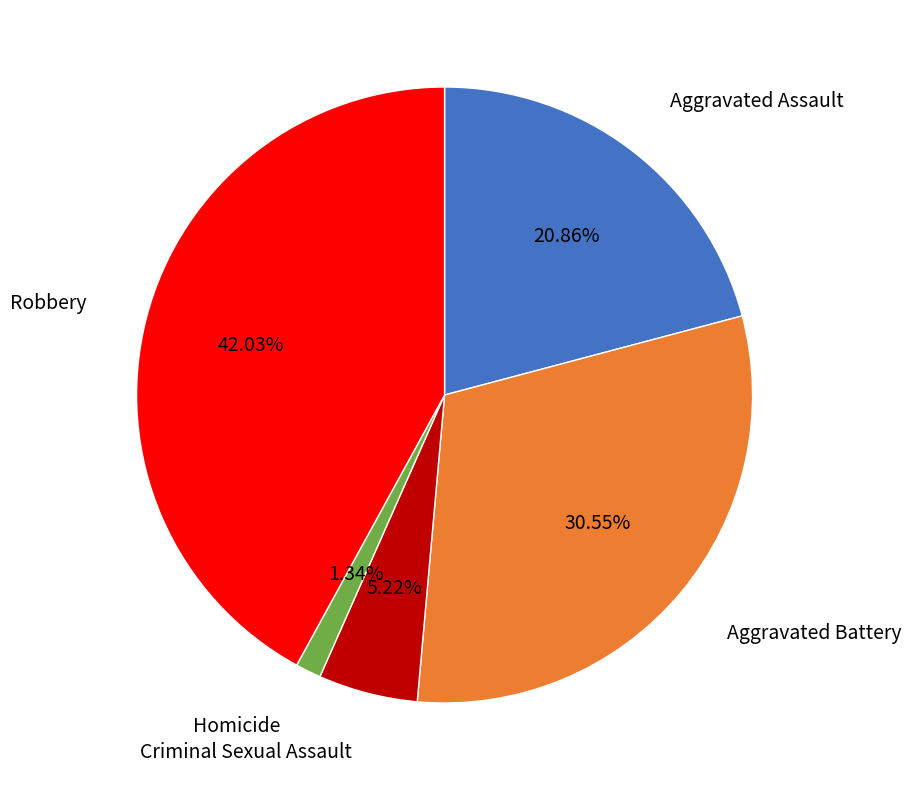

Does any single category account for the majority?

No